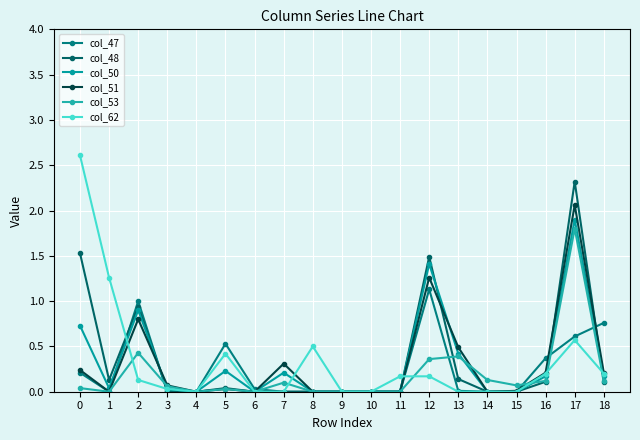

Between 2 and 18, which is larger?

2